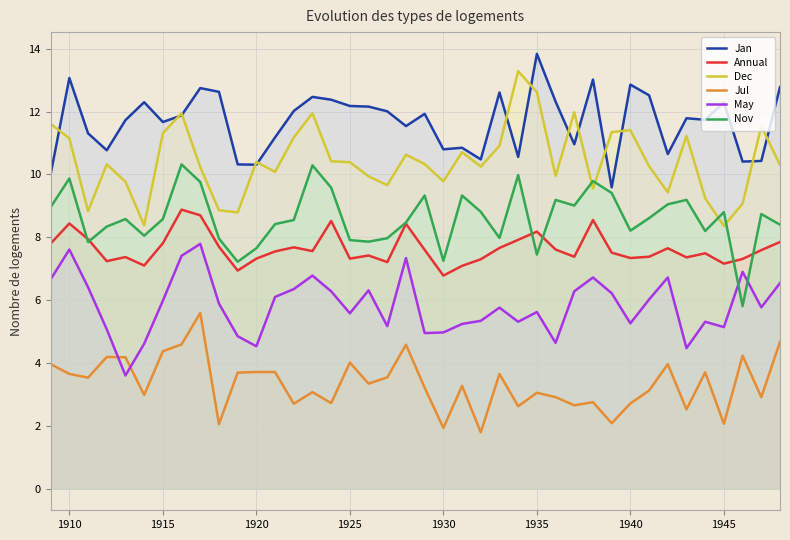

Which category has the highest value across all series?

1935